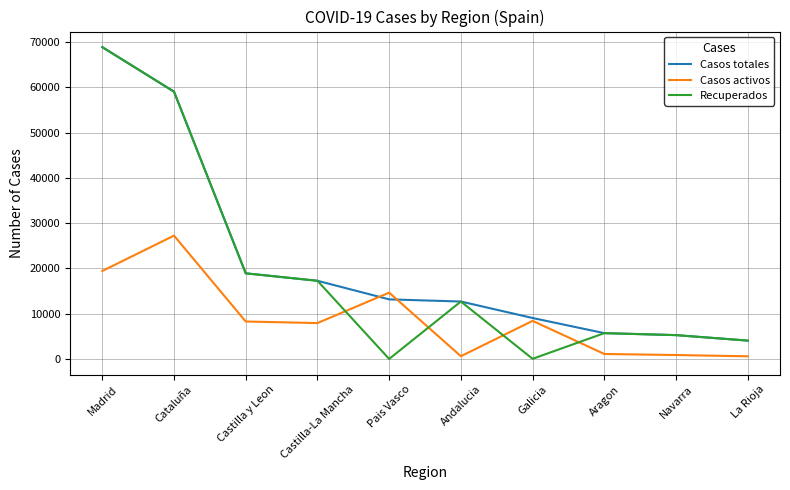

At which label does Recuperados reach its peak?

Madrid